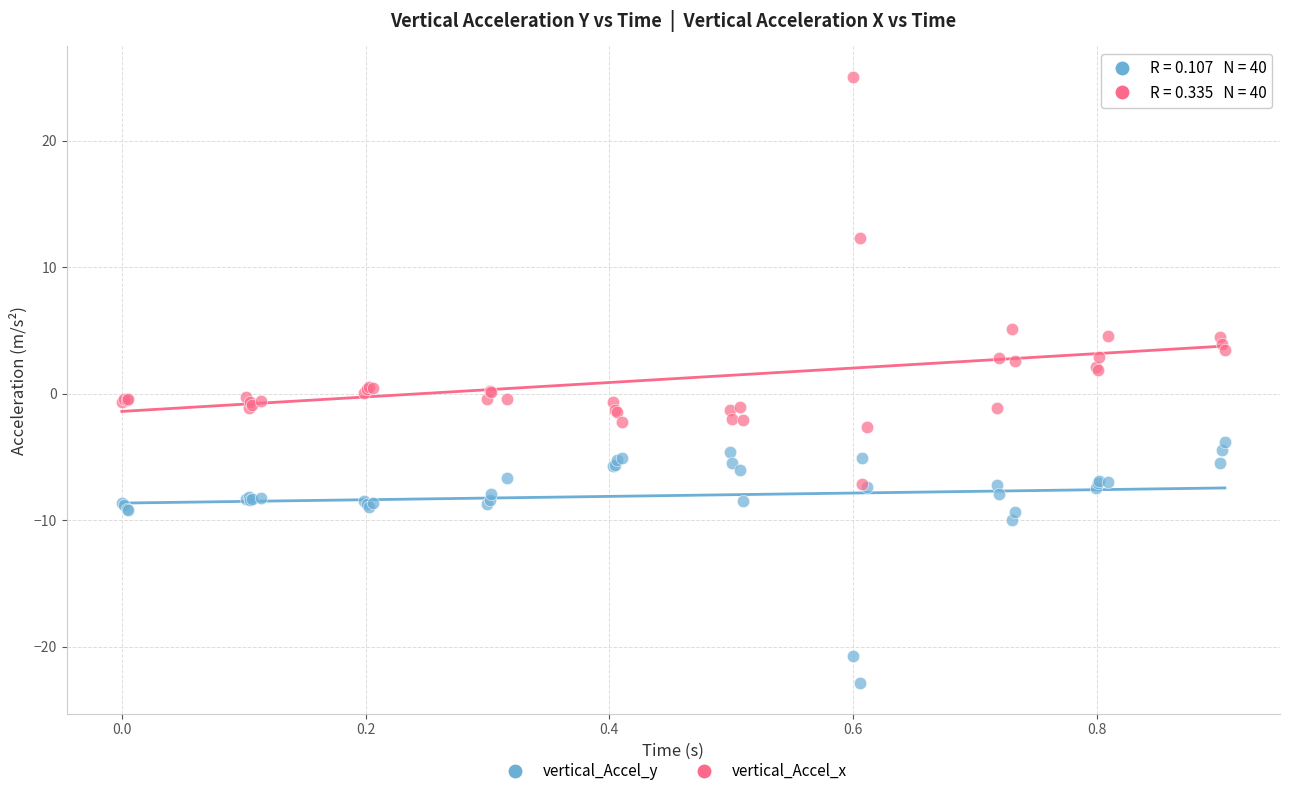

Which series contains the highest Y value?

vertical_Accel_x